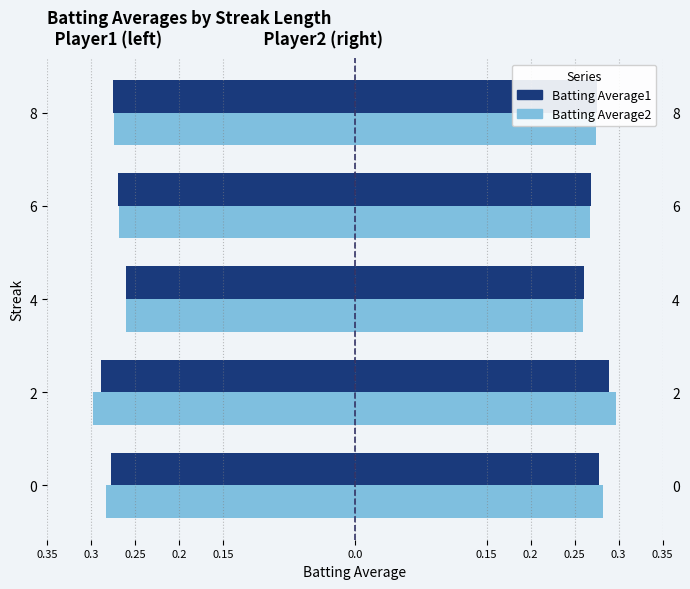

Which series has the largest range (max minus min)?

Batting Average2